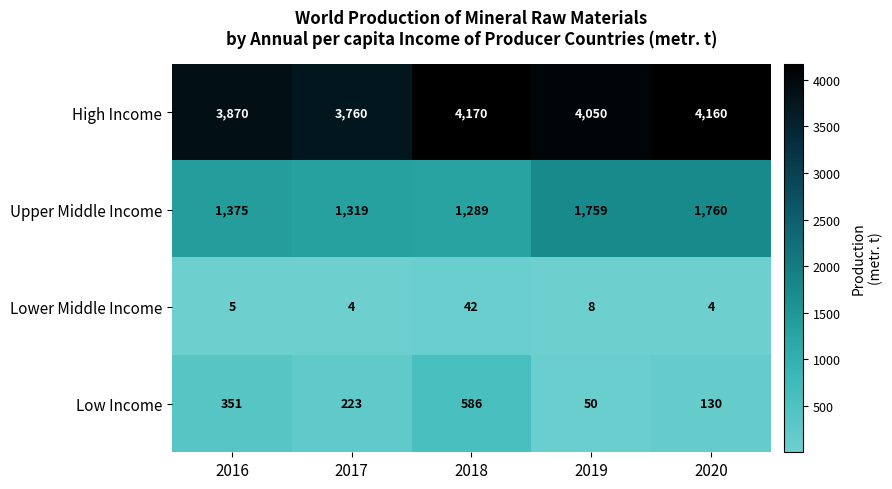

What value does the Low Income series have at 2019?

50